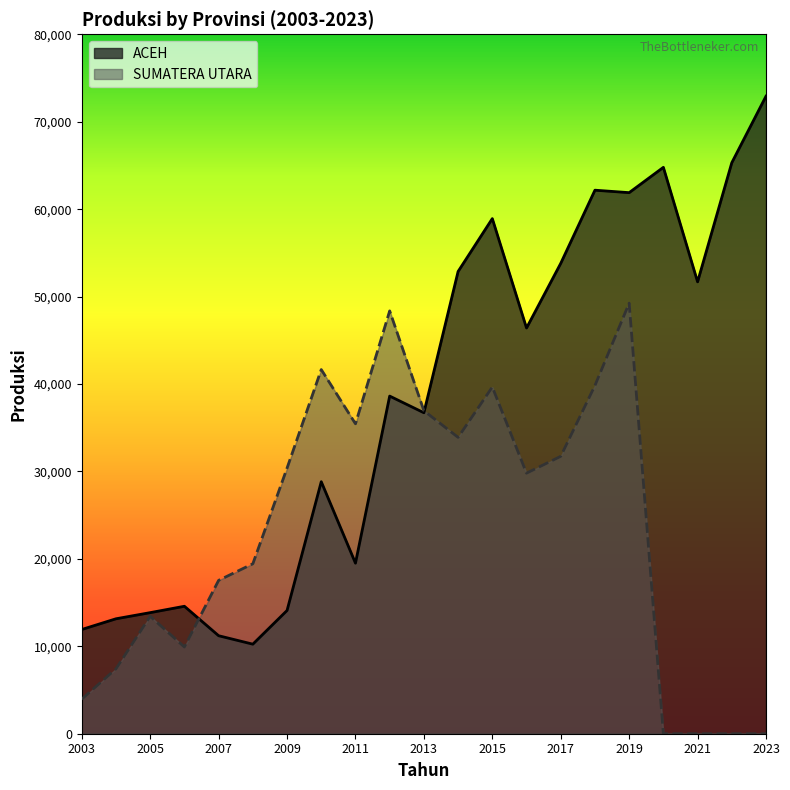

Count the number of categories in the chart.

21